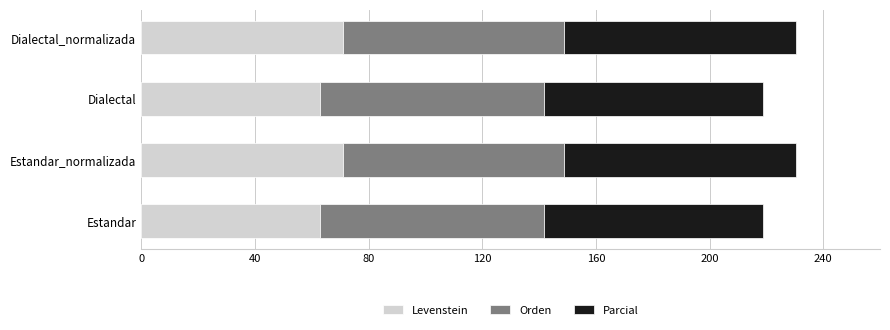

What is the difference between the second highest and second lowest values in the Levenstein series?

8.1